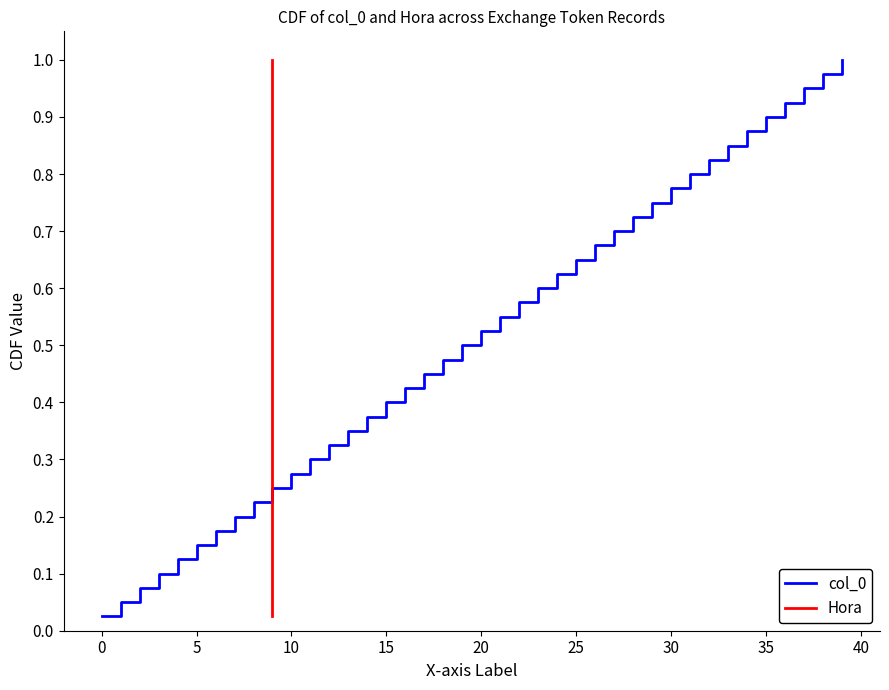

True or false: col_0 has more than 1 interior local peaks.

False